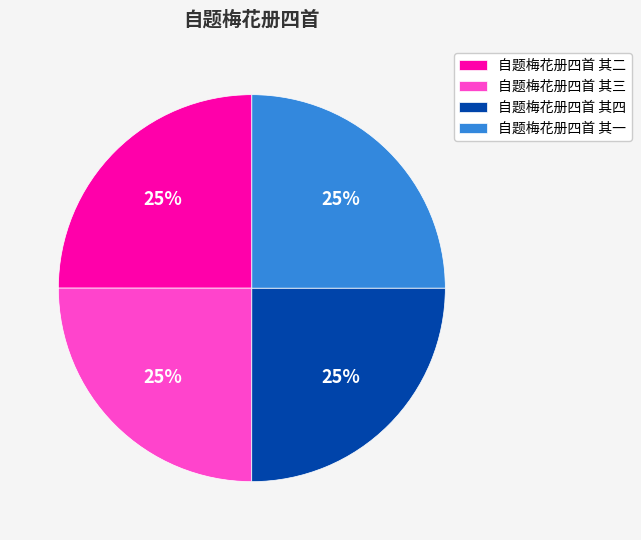

Approximately how many times larger is the value at 自题梅花册四首 其三 compared to 自题梅花册四首 其一?

1.0